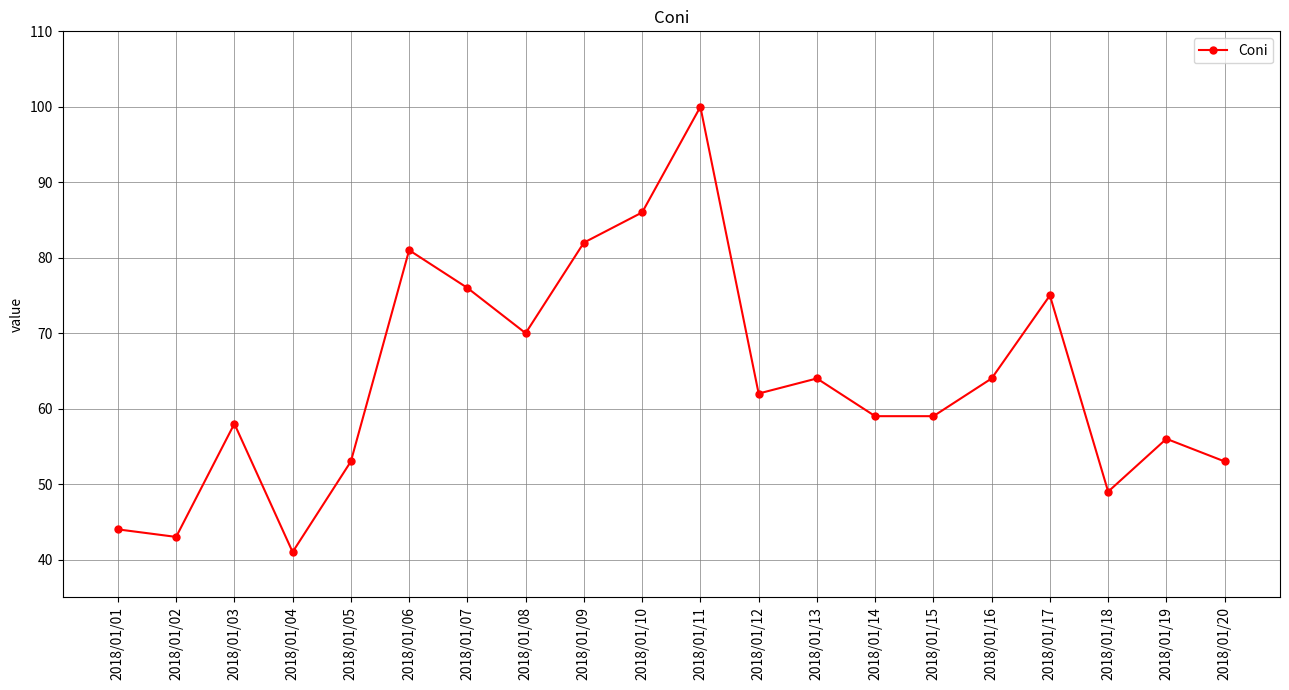

What is the value of the 10th point from the left?

86